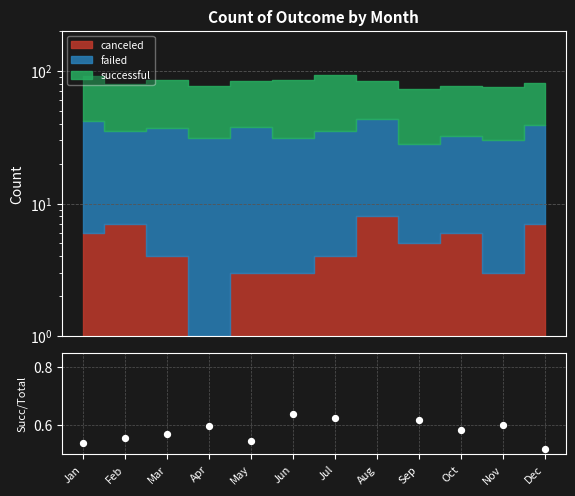

What is the change in value from Apr to Dec?

-0.1